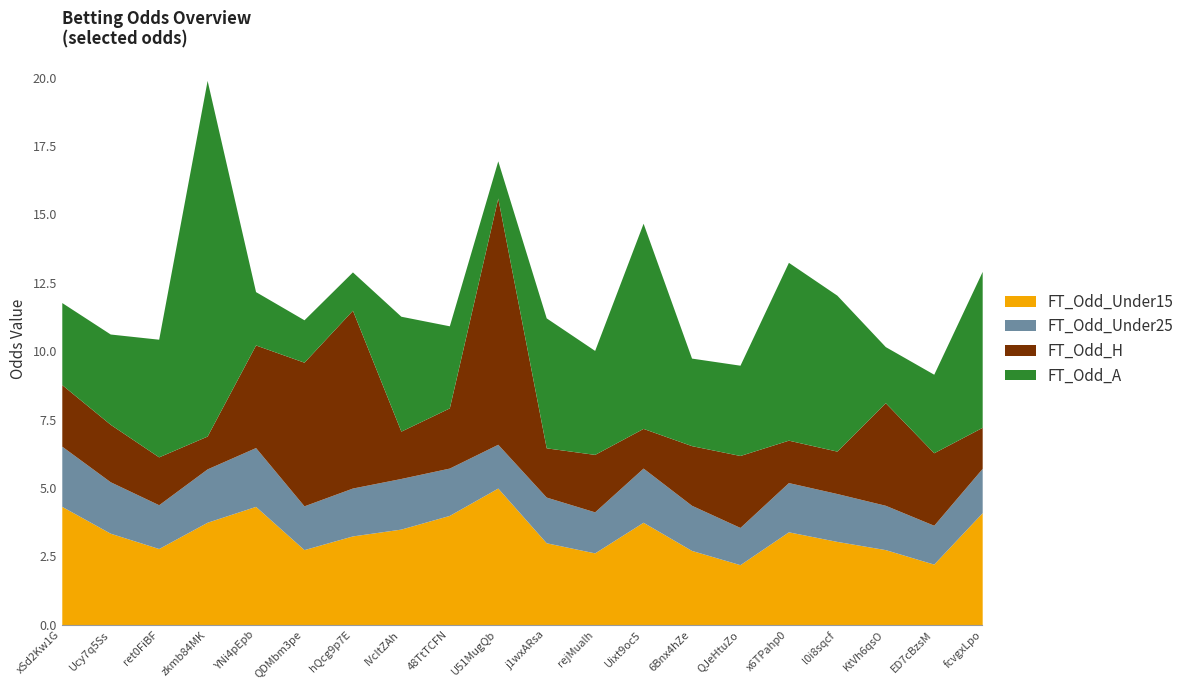

What is the sum of the FT_Odd_H values at hQcg9p7E and ret0FiBF?

8.2